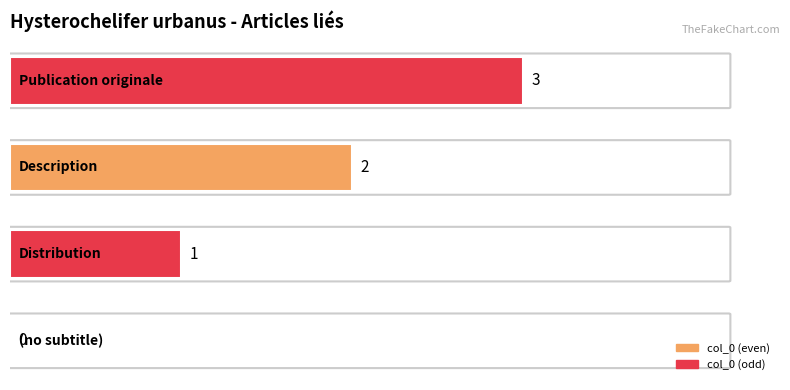

What is the maximum value shown in the chart?

3